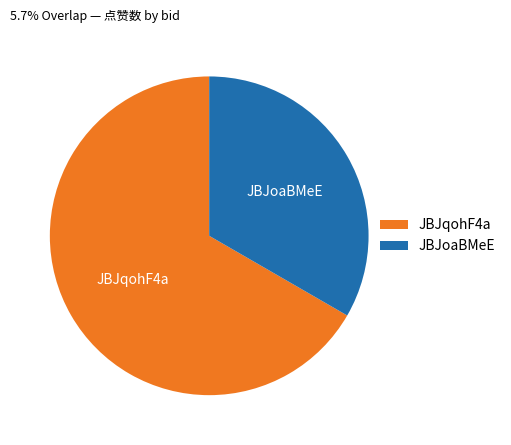

Does JBJqohF4a represent more than half of the total?

Yes